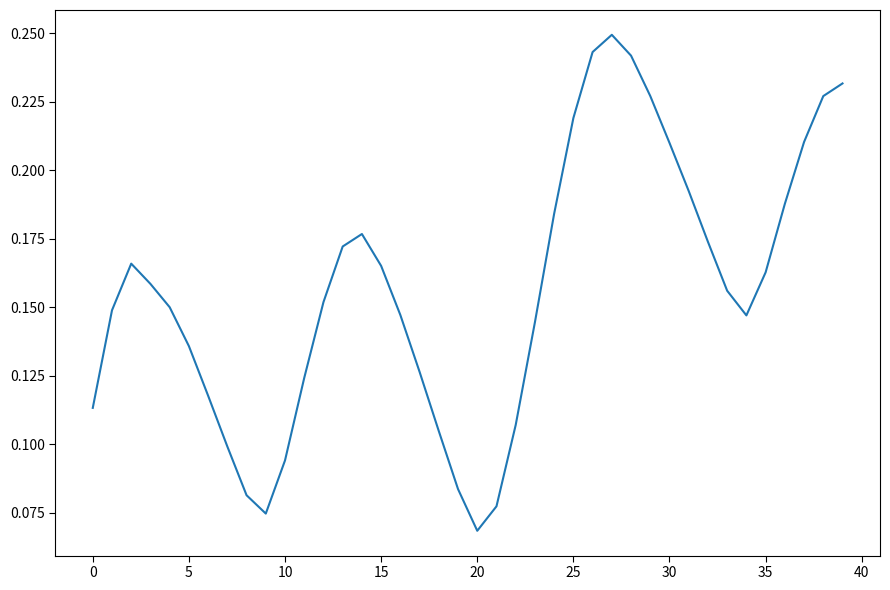

What is the value of the 24th point from the left?

0.1